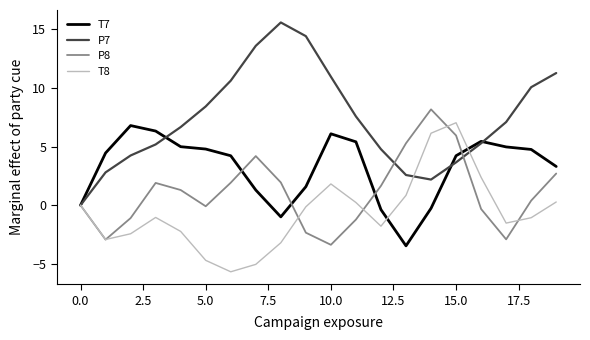

Which series has the largest total across all categories?

P7